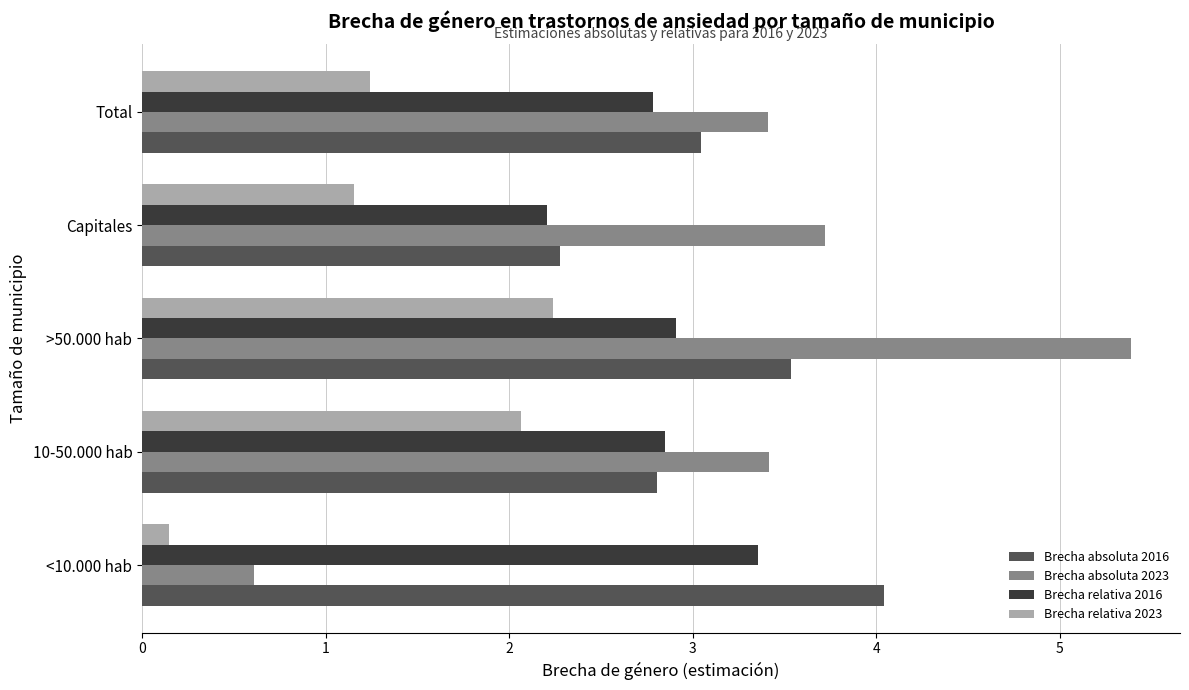

Is it true that Brecha relativa 2023 equals 1.2 at Capitales?

True